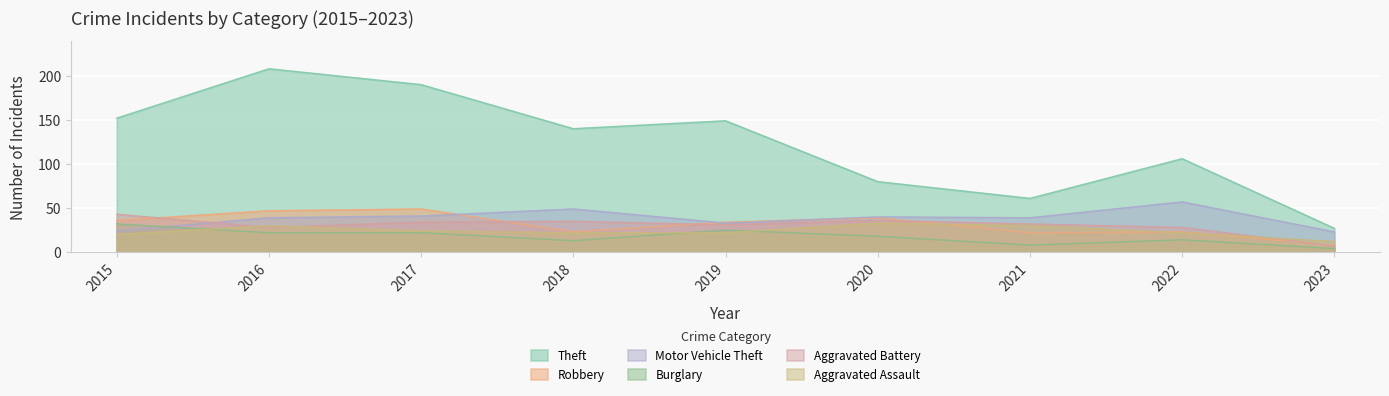

Reading right to left, list all the values displayed in this chart.

Theft: 27	106	61	80	149	140	190	208	152
Robbery: 8	23	22	39	34	23	49	47	36
Motor Vehicle Theft: 23	57	39	40	33	49	41	39	24
Burglary: 4	14	8	18	25	13	22	22	32
Aggravated Battery: 7	28	32	36	31	35	34	28	43
Aggravated Assault: 12	22	30	33	22	22	24	30	20